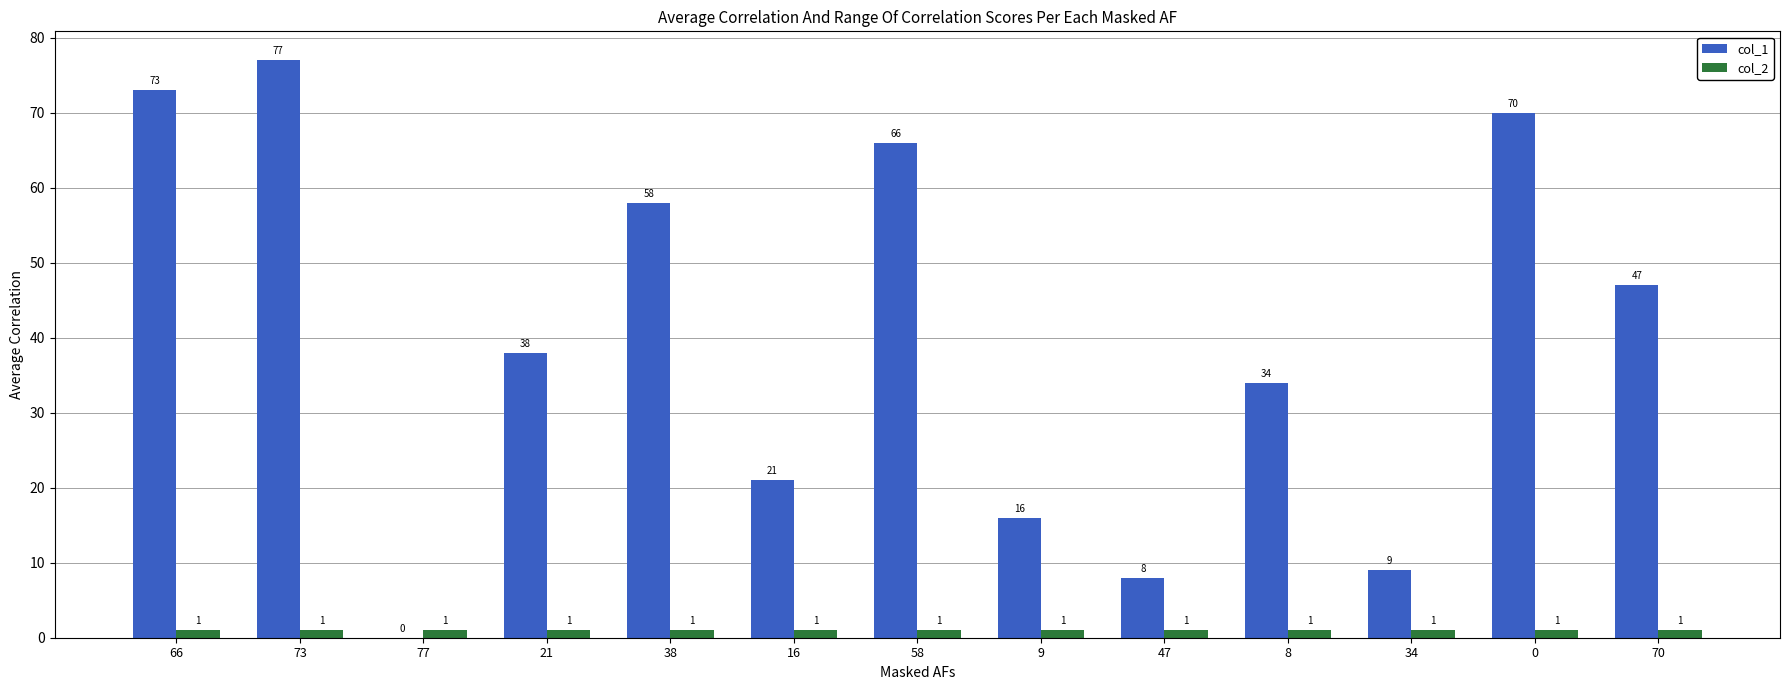

What is the total value across all series at 0?

71